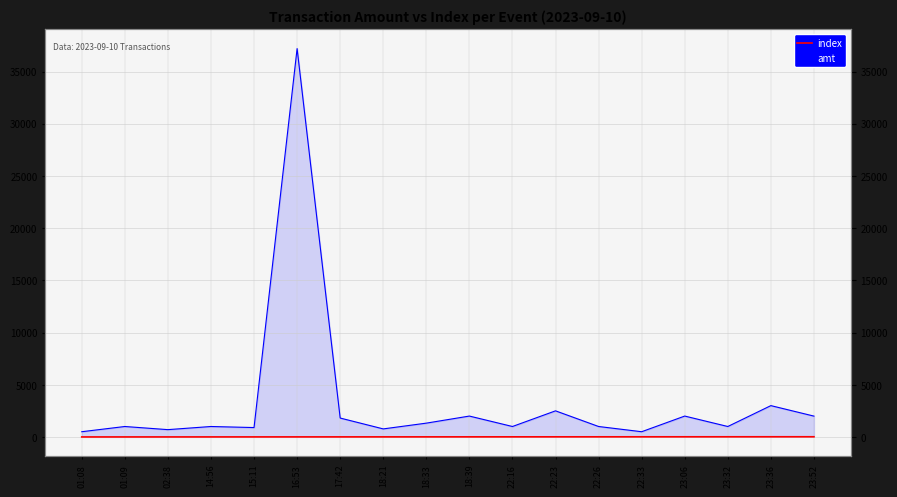

How many lines are shown in the chart?

2